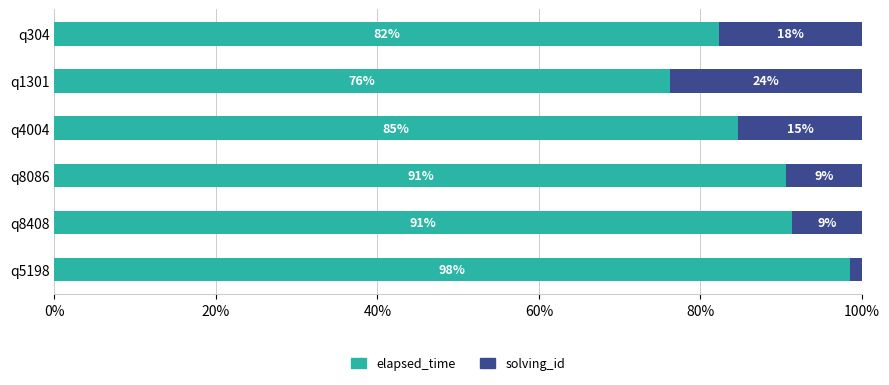

Which category has the lowest value in the elapsed_time series?

q1301